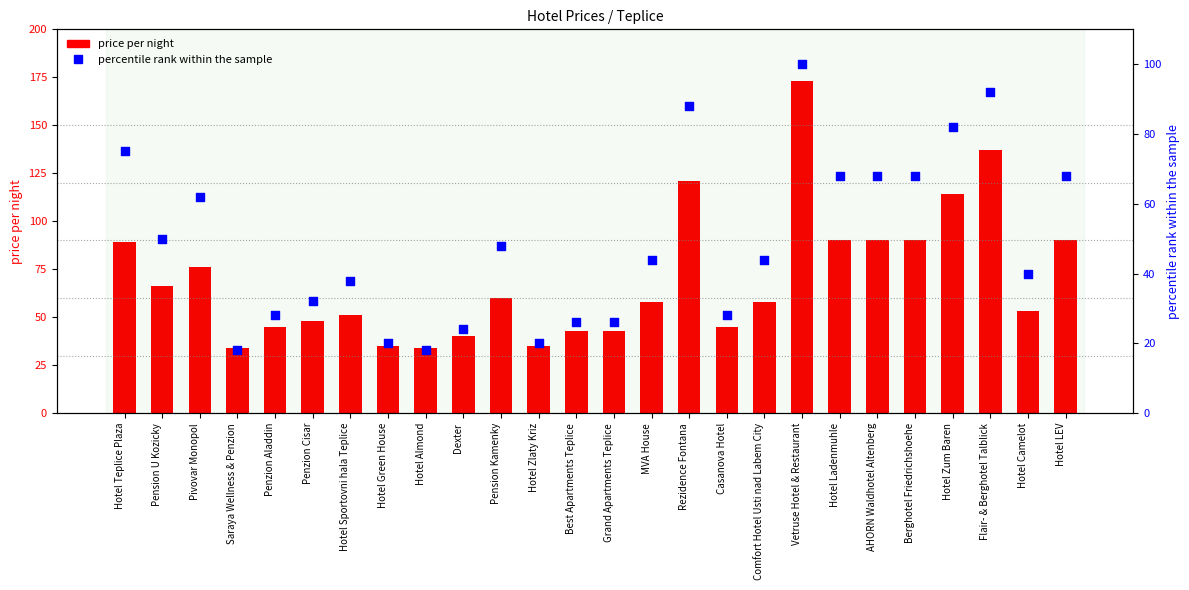

At which category is the sum across all series the highest?

Vetruse Hotel & Restaurant